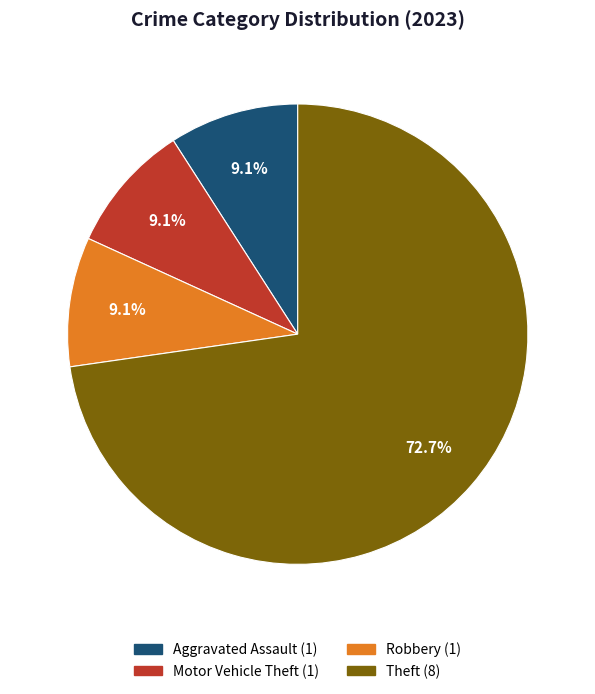

Does any single category account for the majority?

Yes